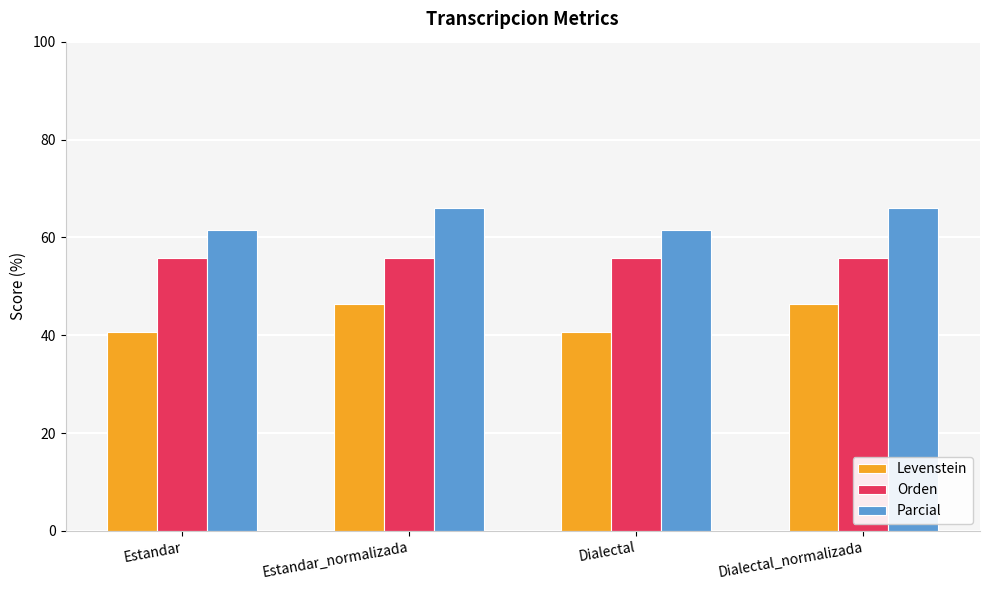

Reading left to right, extract all data points from this chart.

Levenstein: 40.7	46.4	40.7	46.4
Orden: 55.9	55.9	55.9	55.9
Parcial: 61.5	66.0	61.5	66.0